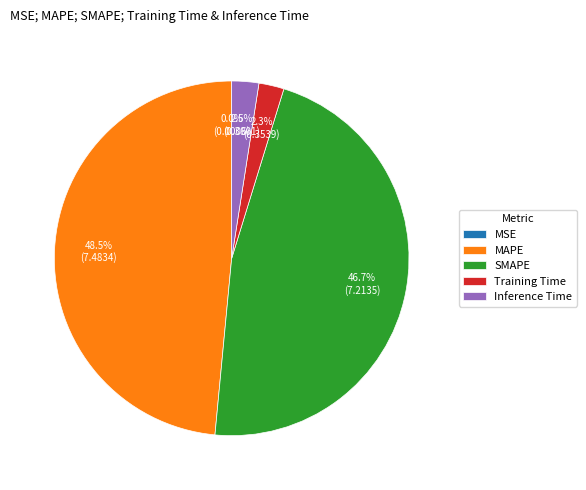

How much of the chart is everything except SMAPE?

53.3%